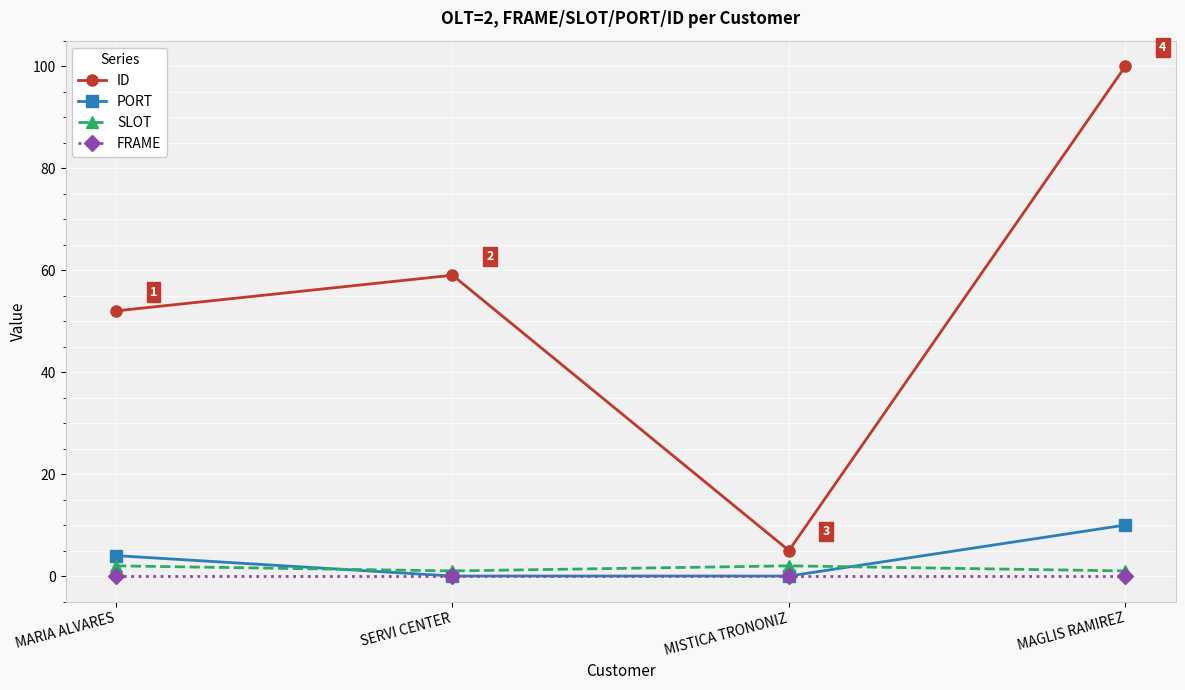

How many series are shown in this chart?

4